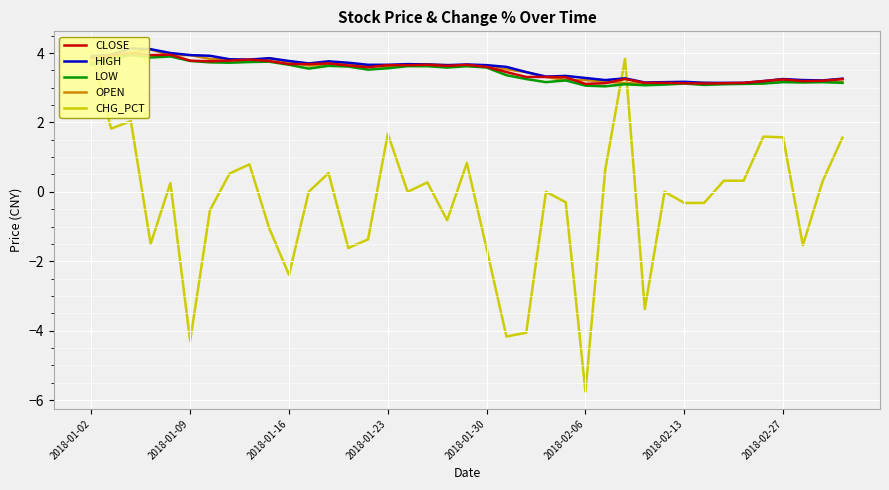

How many categories are shown in the chart?

39